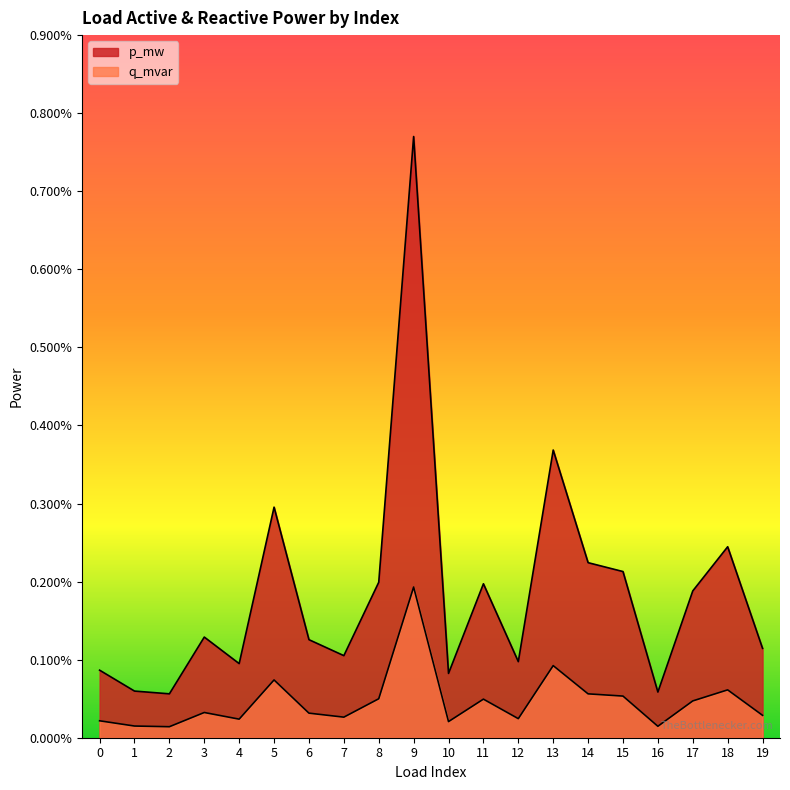

True or false: p_mw and q_mvar cross at least once.

False